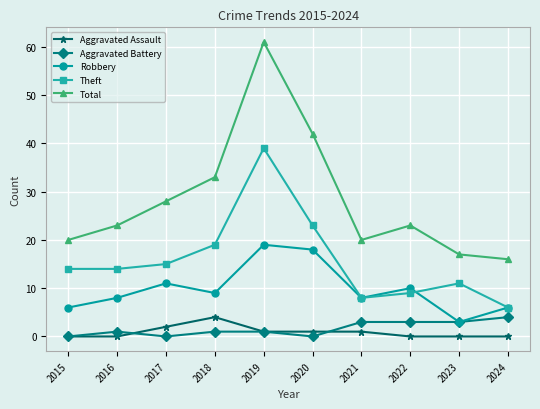

True or false: Robbery and Total cross at least once.

False